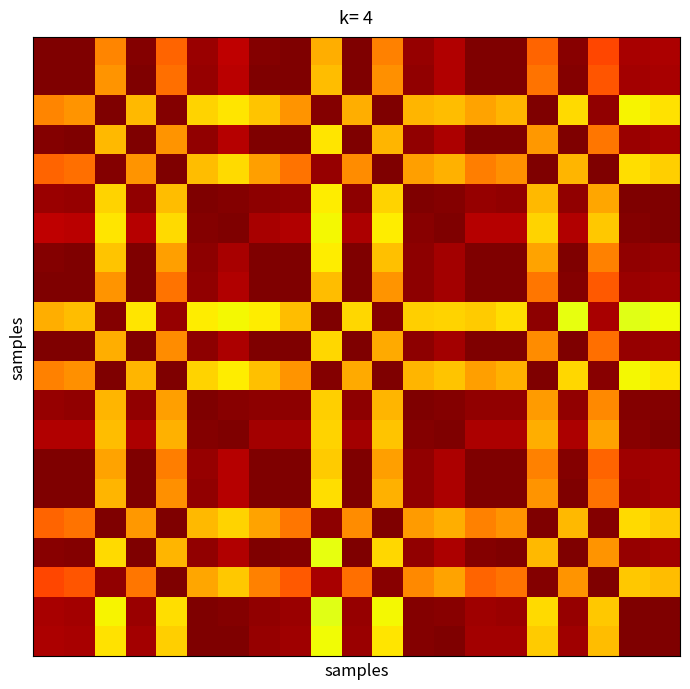

At which category does the chart reach its peak across all series?

1